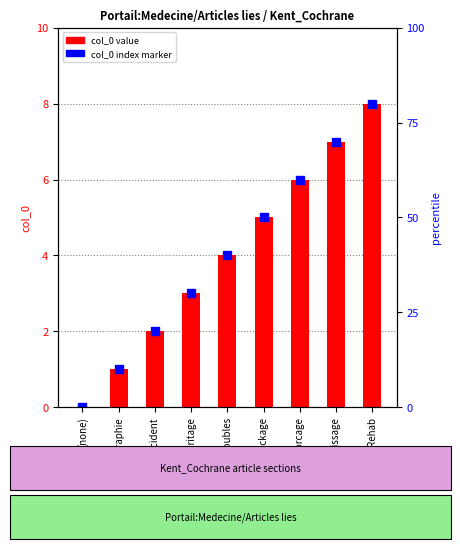

Reading left to right, list all the values displayed in this chart.

0	1	2	3	4	5	6	7	8